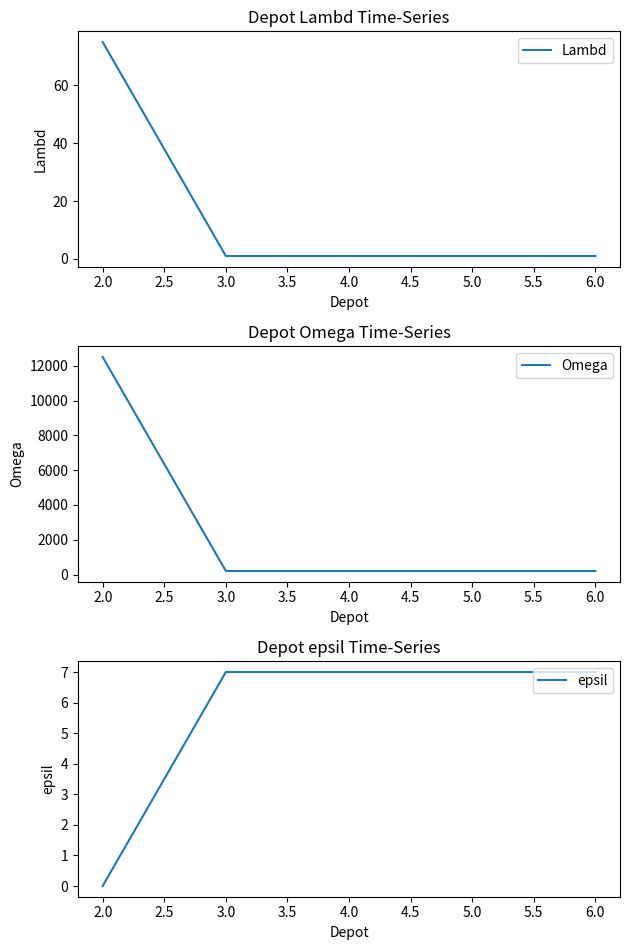

True or false: Lambd has a value of 51 at 2.0.

False